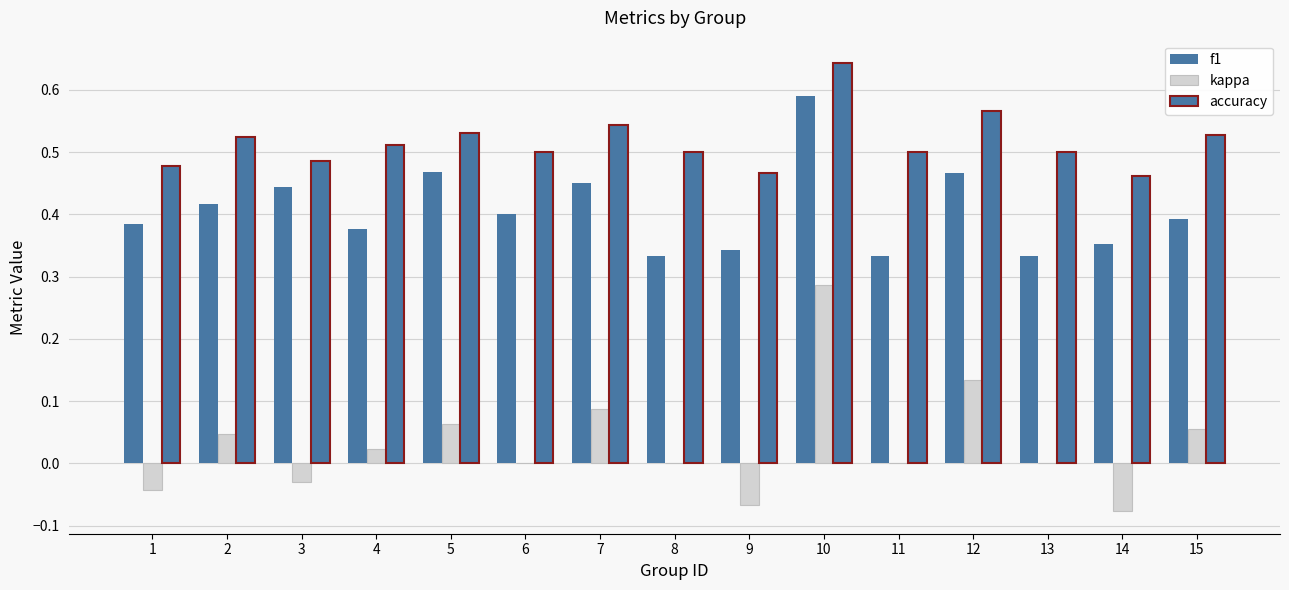

Count the number of data series in this chart.

3